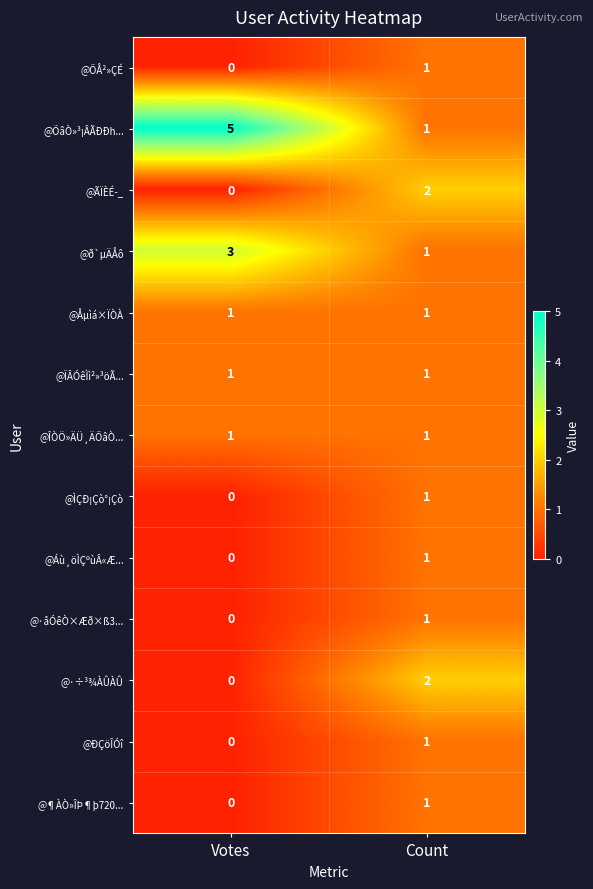

Reading left to right, extract all data points from this chart.

@ÕÅ²»ÇÉ: 0	1
@ÕâÒ»³¡ÂÃÐÐh...: 5	1
@ÃÏÈÉ­_: 0	2
@ð`µÄÅô: 3	1
@Åµìá×ÏÒÀ: 1	1
@ÏÂÓêÌì²»³öÃ...: 1	1
@ÎÒÖ»ÄÜ¸ÄÕâÒ...: 1	1
@ÌÇÐ¡Çò°¡Çò: 0	1
@Áù¸öÌÇºùÂ«Æ...: 0	1
@·åÓêÒ×Æð×ß3...: 0	1
@·÷³¾ÀÛÀÛ: 0	2
@ÐÇöÎÓî: 0	1
@¶ÀÒ»ÎÞ¶þ720...: 0	1